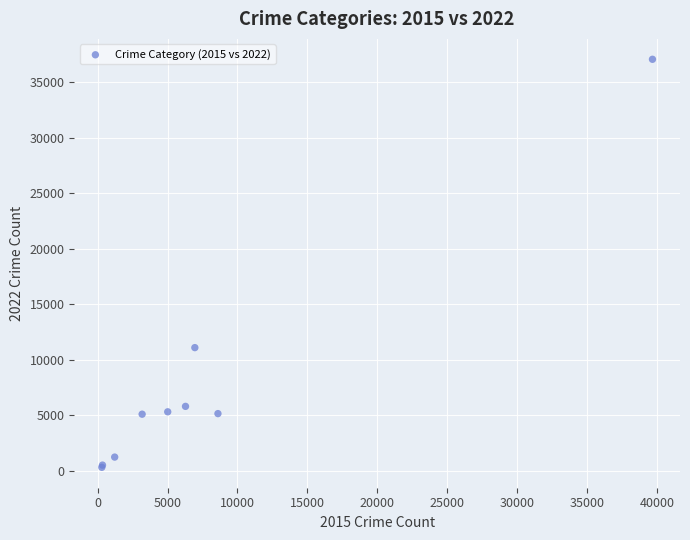

What Y value in the scatter plot is closest to 18688?

11085